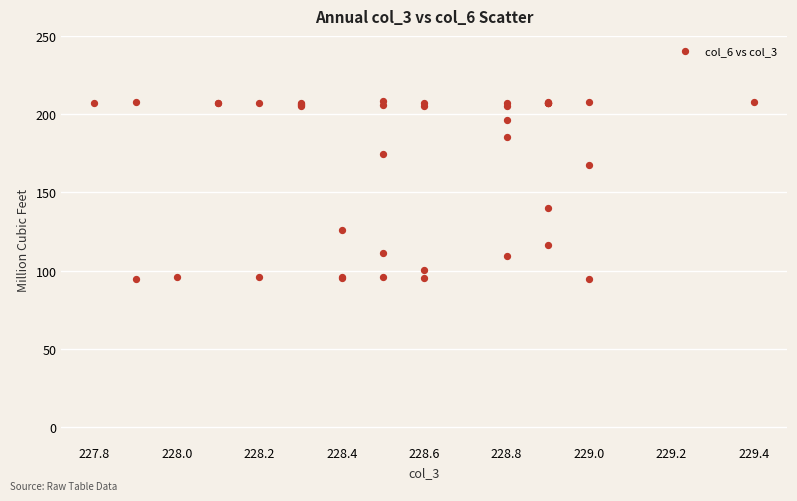

What Y value in the scatter plot is closest to 151?

140.1